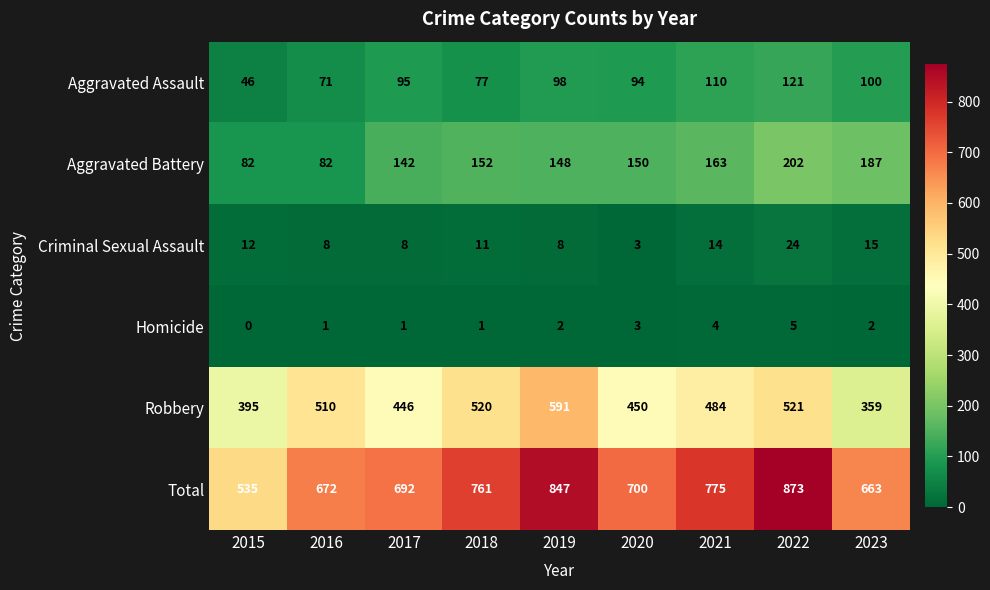

What is the greatest value displayed?

873